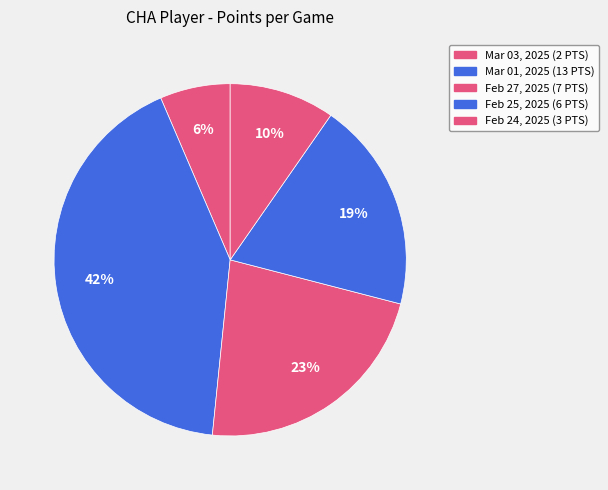

To the nearest percent, what percentage of the pie is Feb 24, 2025?

10%